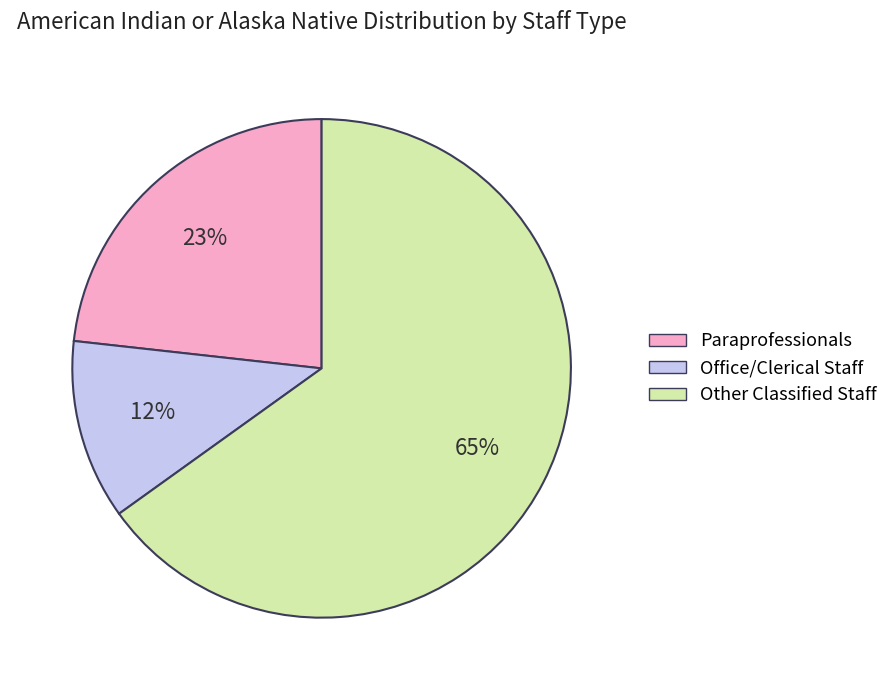

Is the sum of Other Classified Staff and Office/Clerical Staff greater than half?

Yes